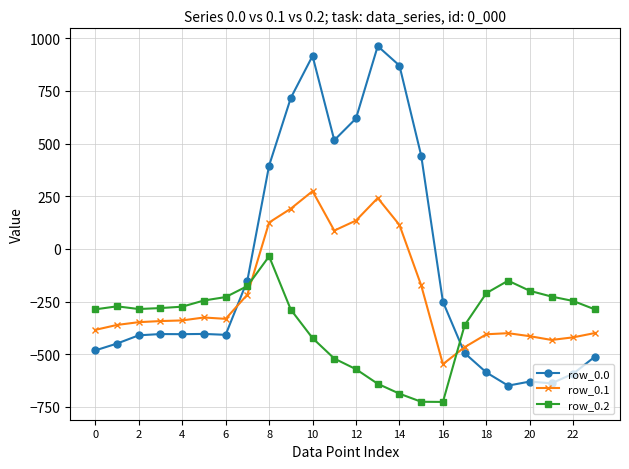

Which series has the largest total across all categories?

row_0.0